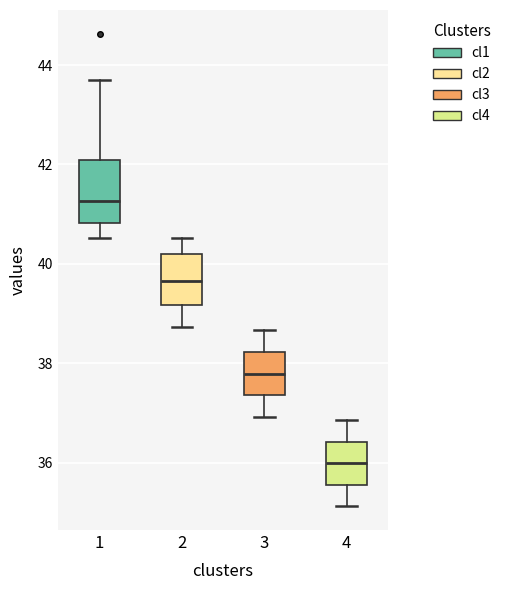

Where is the lower edge of the box at x = 2 on the y-axis? The values are not printed on the chart, so give them approximately, as read against the axis.

39.2